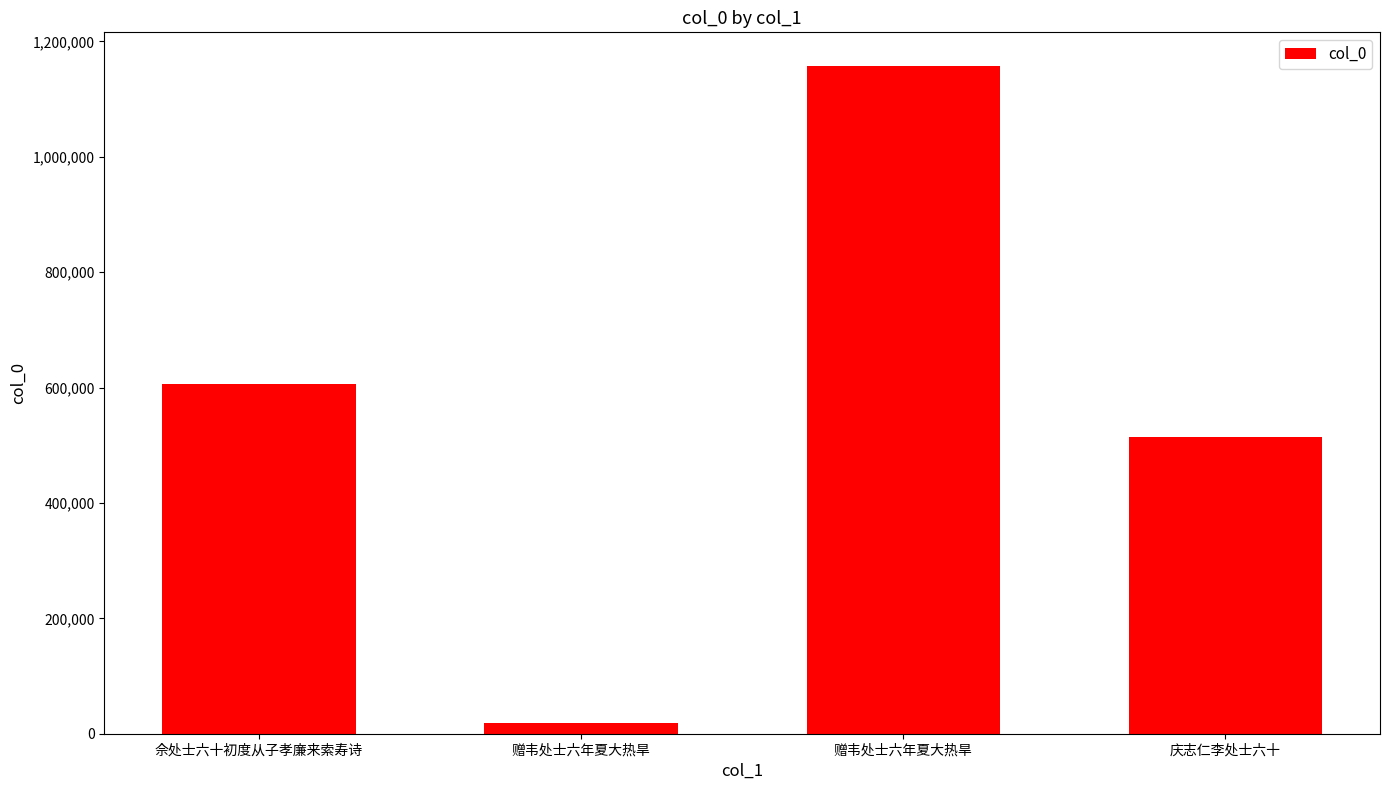

What is the difference between the values at 赠韦处士六年夏大热旱 and 庆志仁李处士六十?

643024